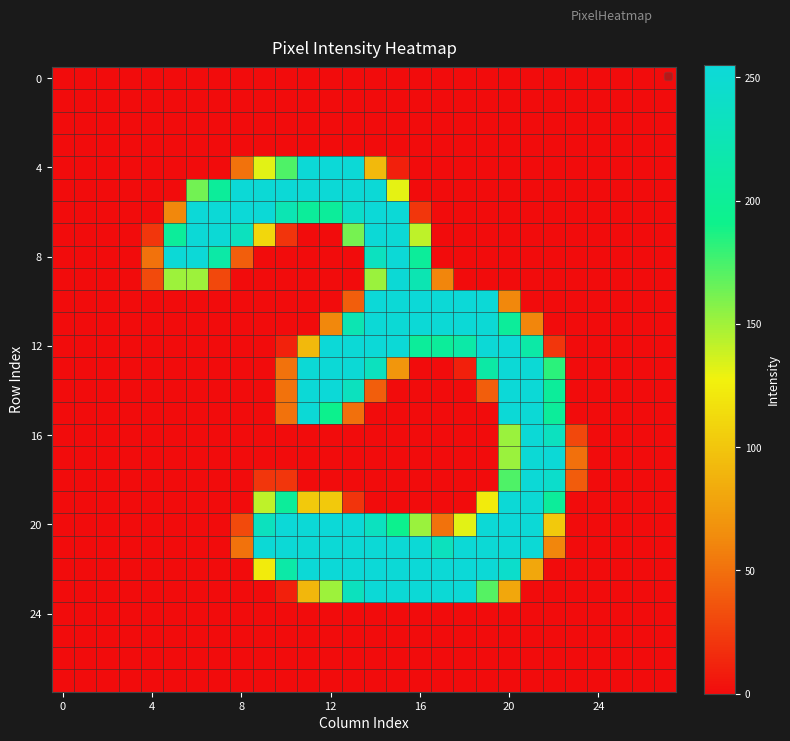

At which category is the sum across all series the highest?

14